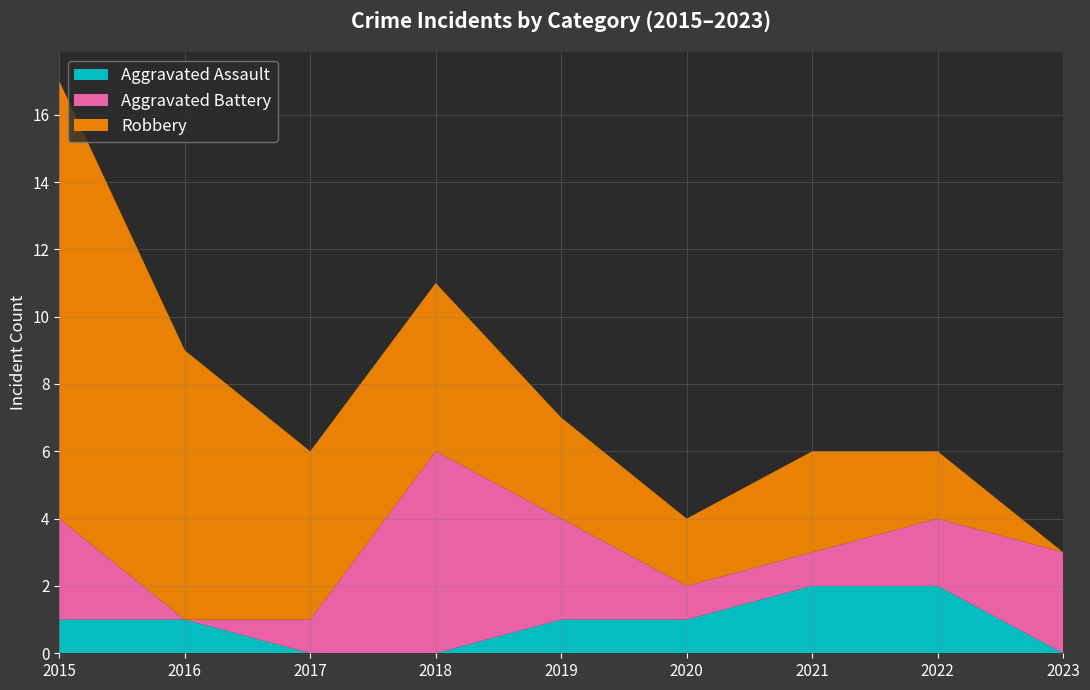

Reading left to right, list all the values displayed in this chart.

Aggravated Assault: 1	1	0	0	1	1	2	2	0
Aggravated Battery: 3	0	1	6	3	1	1	2	3
Robbery: 13	8	5	5	3	2	3	2	0